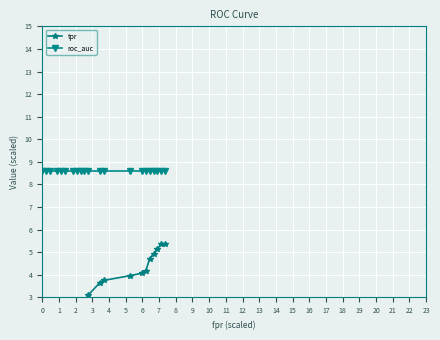

How many lines are shown in the chart?

2